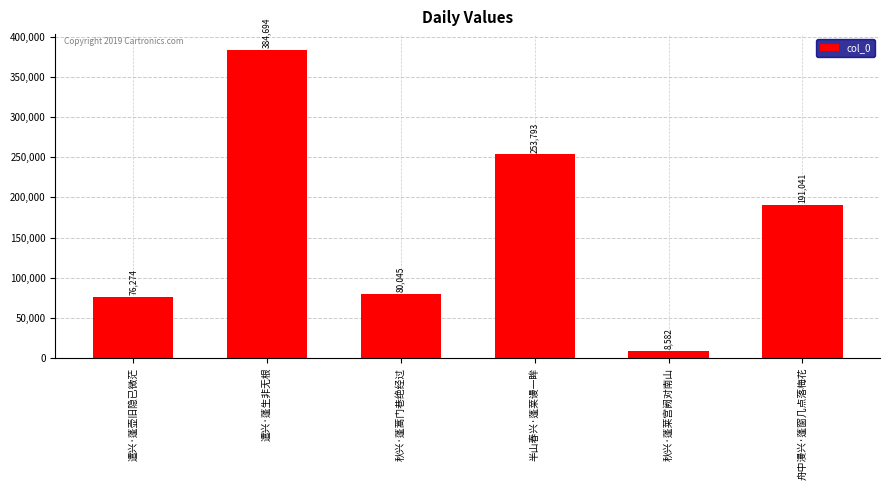

Which has a higher value, 舟中漫兴·蓬窗几点落梅花 or 半山春兴·蓬莱谩一眸?

半山春兴·蓬莱谩一眸